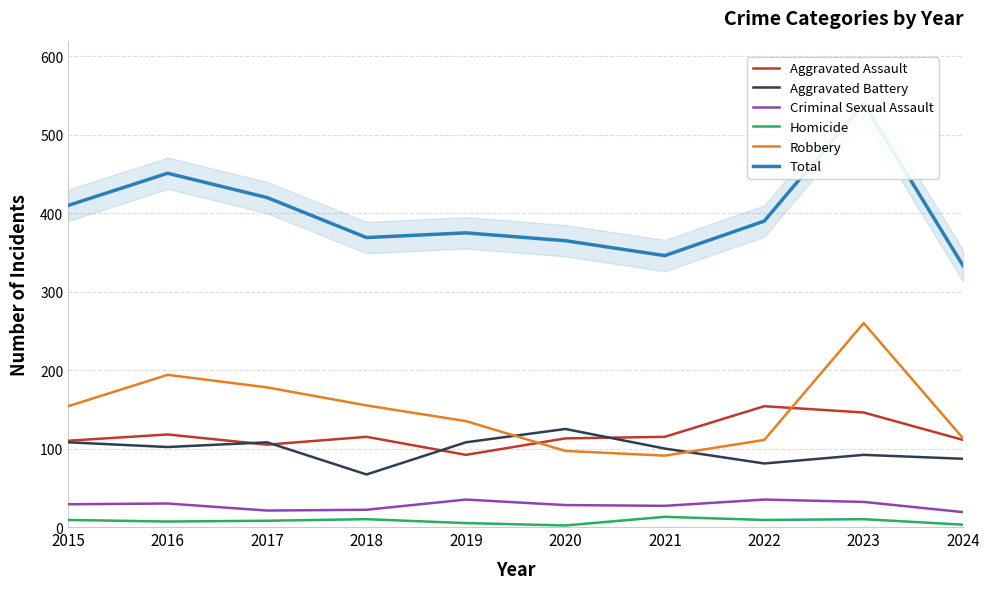

At which category is the sum across all series the highest?

2023